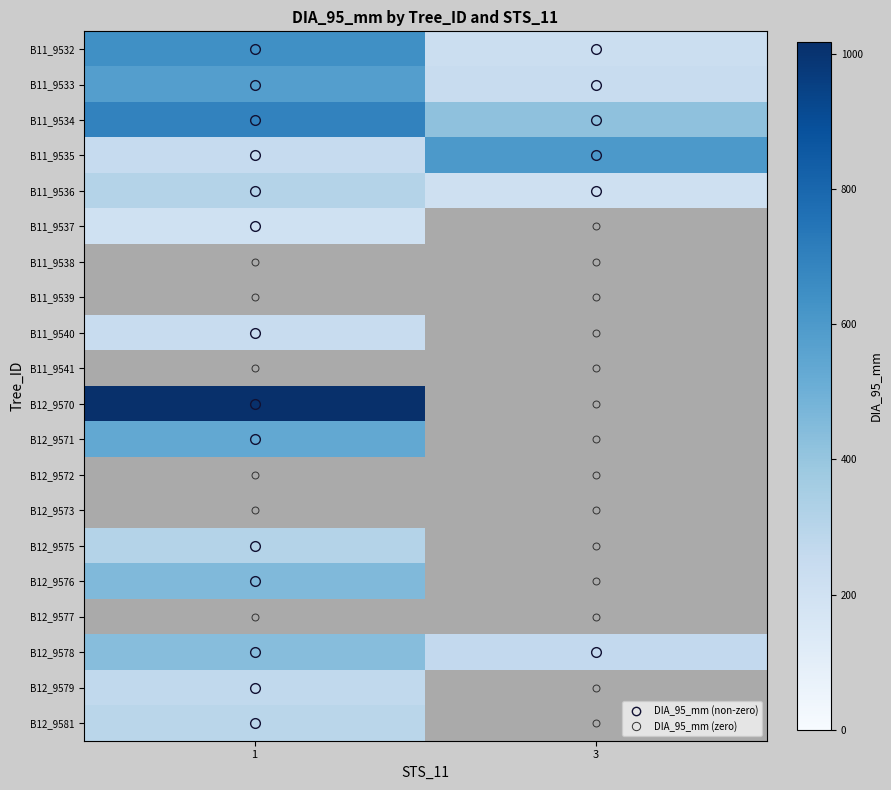

Reading left to right, transcribe all the data shown in this chart.

B11_9532: 1=640	3=223
B11_9533: 1=580	3=243
B11_9534: 1=695	3=420
B11_9535: 1=251	3=600
B11_9536: 1=312	3=210
B11_9537: 1=205	3=0
B11_9538: 1=0	3=0
B11_9539: 1=0	3=0
B11_9540: 1=243	3=0
B11_9541: 1=0	3=0
B12_9570: 1=1017	3=0
B12_9571: 1=536	3=0
B12_9572: 1=0	3=0
B12_9573: 1=0	3=0
B12_9575: 1=312	3=0
B12_9576: 1=455	3=0
B12_9577: 1=0	3=0
B12_9578: 1=438	3=265
B12_9579: 1=268	3=0
B12_9581: 1=293	3=0